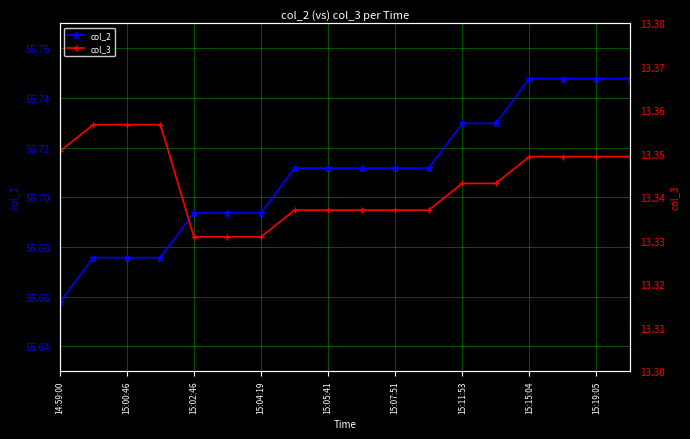

True or false: col_2 has a value of 15.4 at 15:00:46.

False